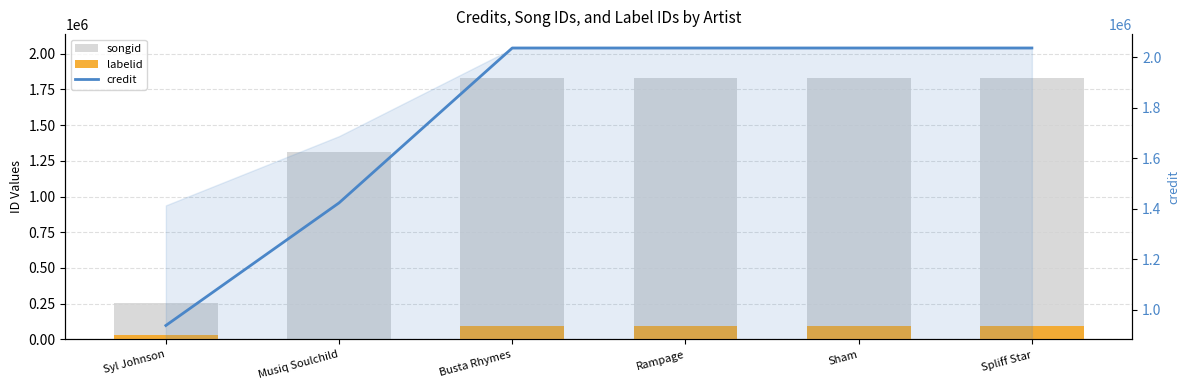

Reading left to right, list all the values displayed in this chart.

songid: 255397	1311177	1831677	1831677	1831677	1831677
labelid: 30711	870	91612	91612	91612	91612
credit: 938254	1423222	2035757	2035757	2035757	2035757